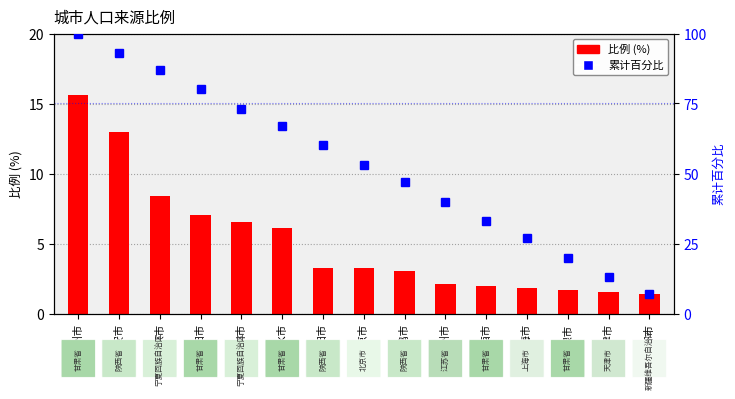

How many values in the 累计百分比 series exceed 53?

7